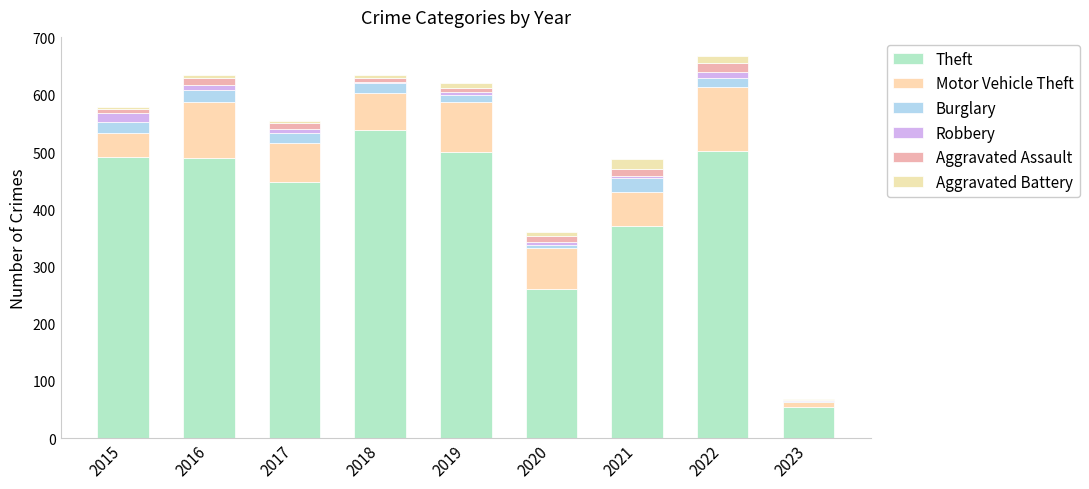

Rank the series at 2020 from lowest to highest value.

Burglary, Robbery, Aggravated Battery, Aggravated Assault, Motor Vehicle Theft, Theft